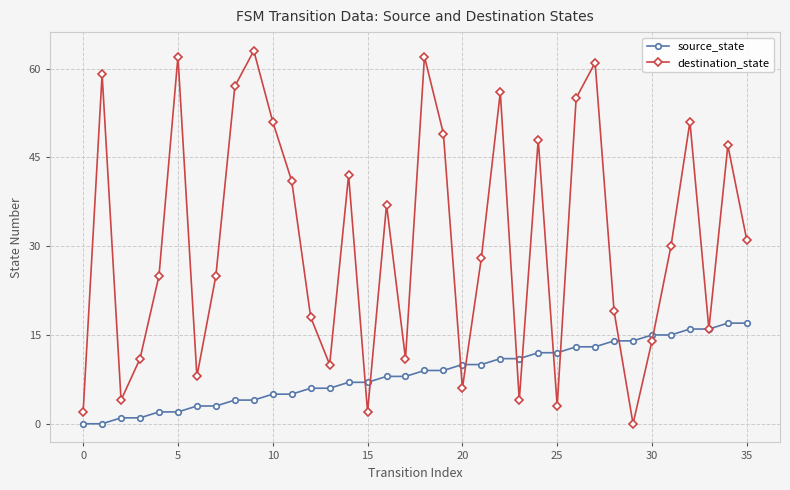

How many values in destination_state are above zero?

35